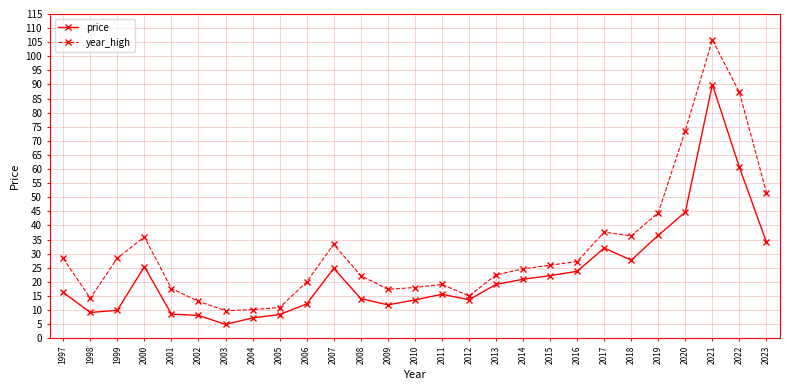

At which category does year_high reach its first local valley?

1998